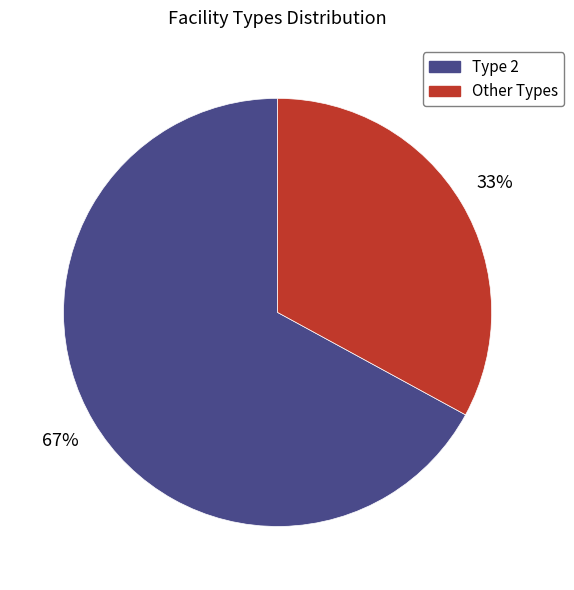

To the nearest percent, what is the difference between the largest and smallest slice percentages?

34%